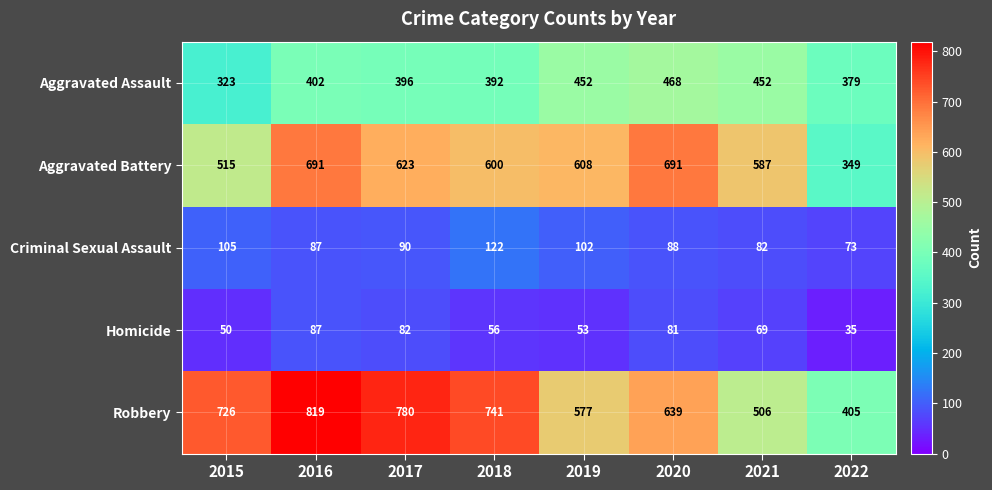

What value does the Robbery series have at 2016, to the nearest 5?

820